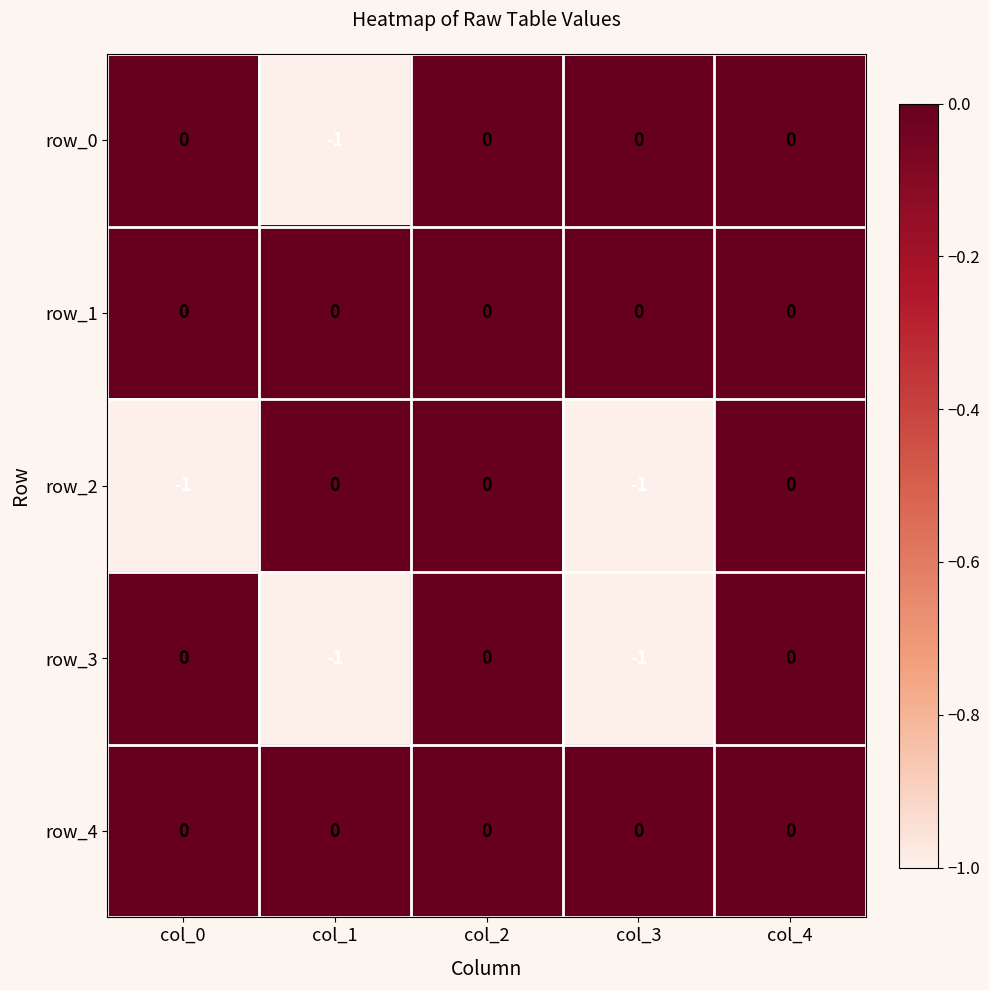

Count the number of categories in the chart.

5